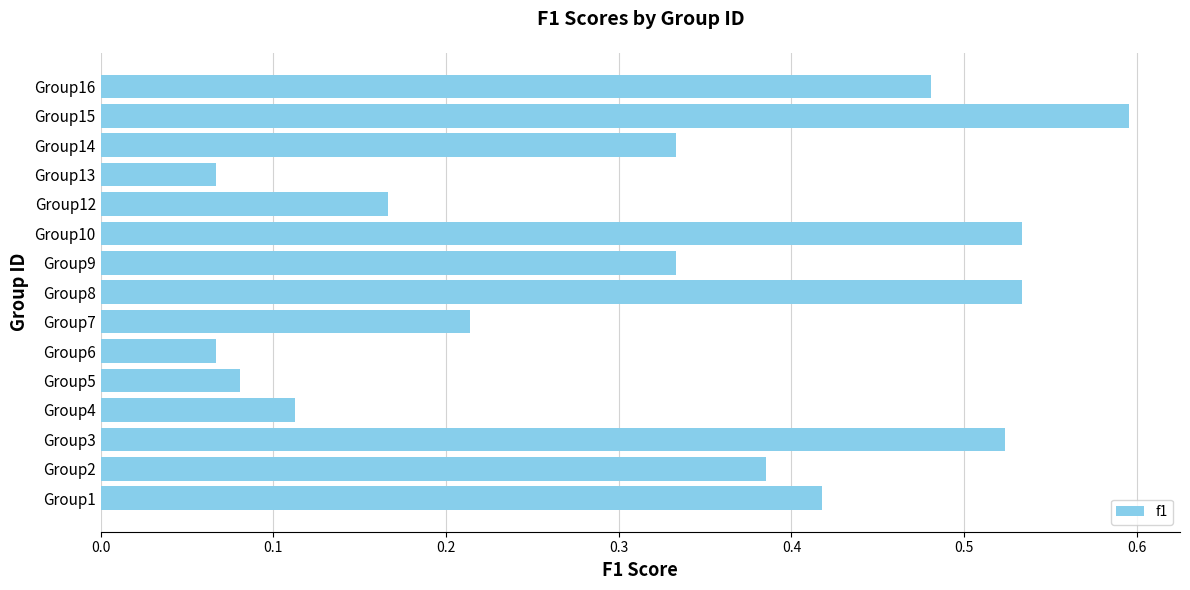

What is the sum of all values?

4.8